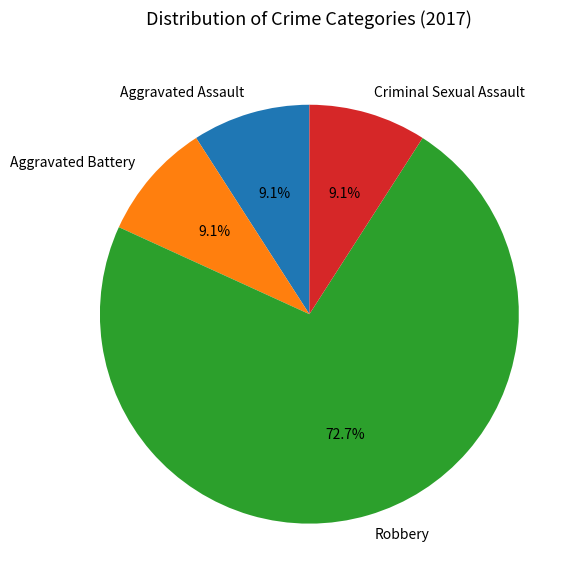

What is the ratio of the value at Robbery to the value at Aggravated Assault?

8.0